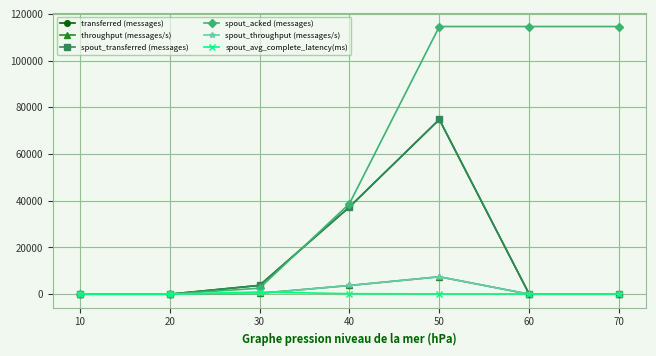

Does the chart have visible grid lines?

Yes